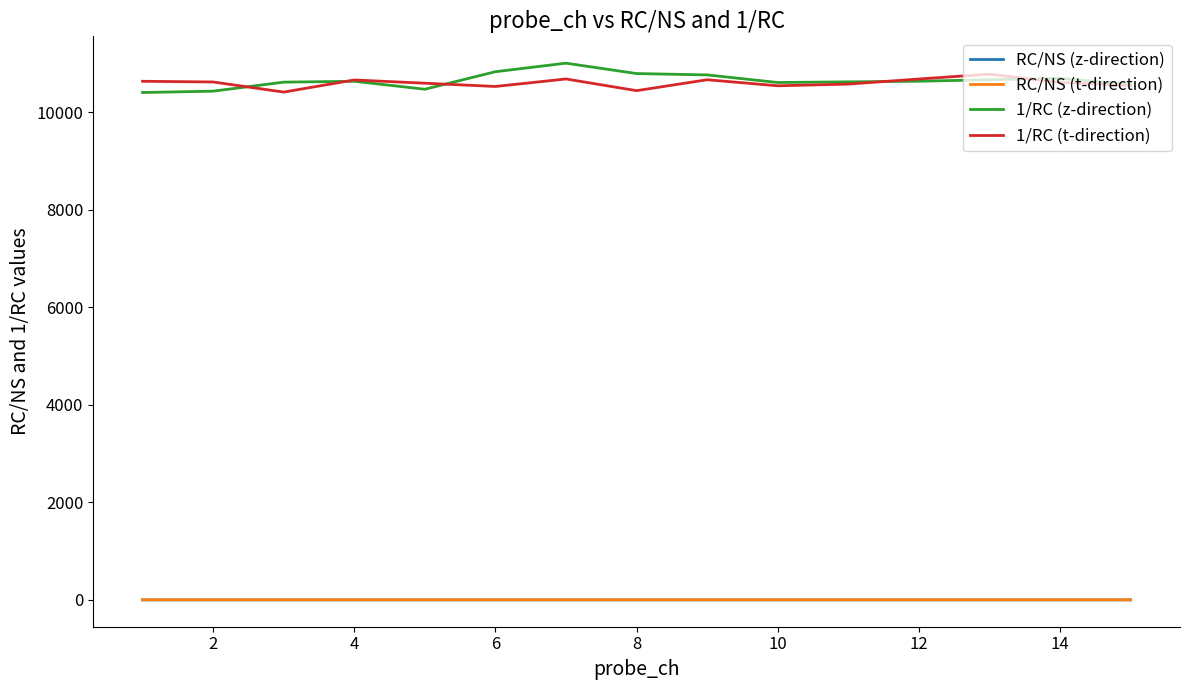

True or false: 1/RC (z-direction) and RC/NS (t-direction) cross at least once.

False